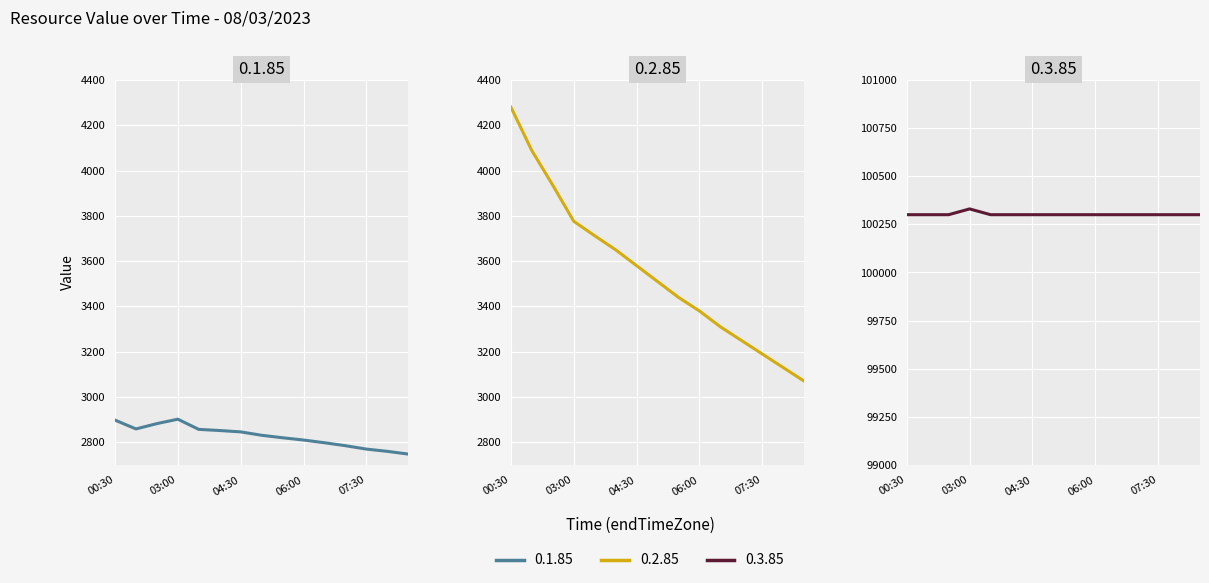

Reading right to left, extract all data points from this chart.

0.1.85: 2748.0	2760.0	2770.0	2785.0	2798.0	2810.0	2820.0	2831.0	2846.0	2852.0	2857.0	2902.0	2882.5	2859.0	2898.0
0.2.85: 3070.0	3130.0	3190.0	3250.0	3310.0	3380.0	3440.0	3510.0	3580.0	3650.0	3712.0	3776.0	3935.0	4088.0	4280.0
0.3.85: 100300.0	100300.0	100300.0	100300.0	100300.0	100300.0	100300.0	100300.0	100300.0	100300.0	100300.0	100330.0	100300.0	100300.0	100300.0